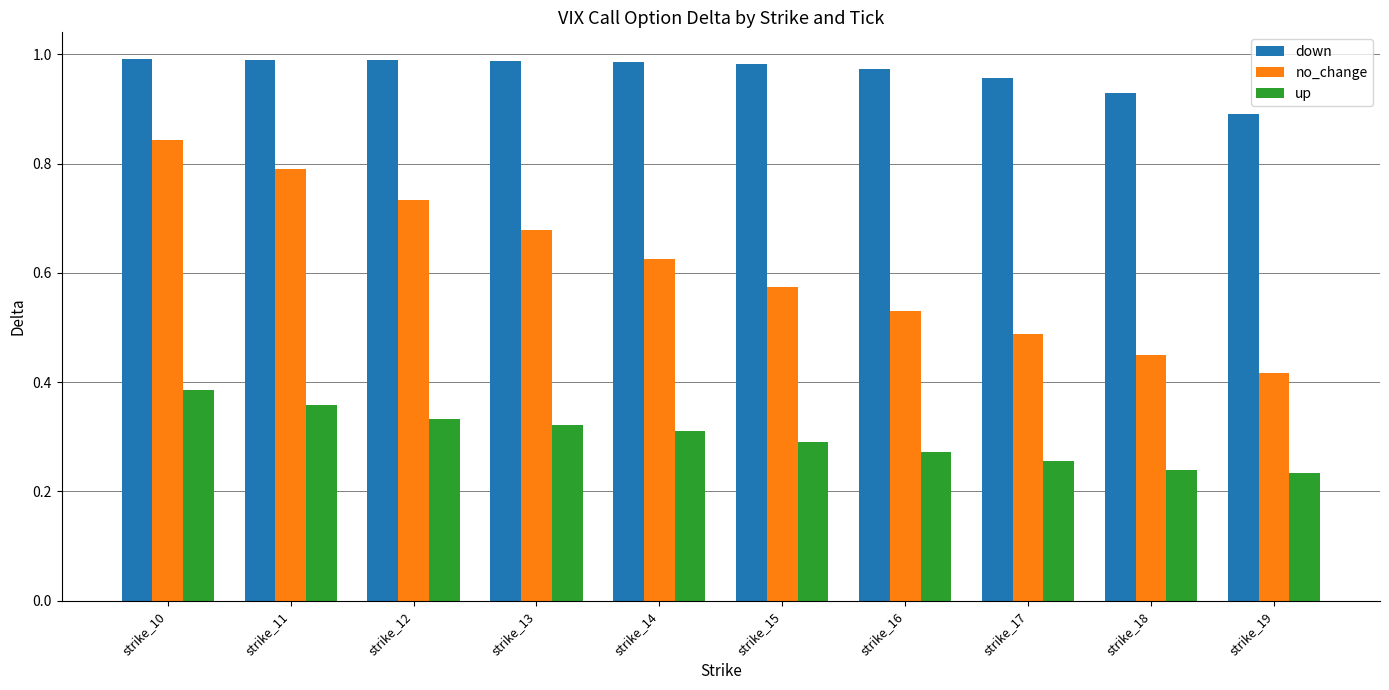

What is the sum of all up values?

3.0